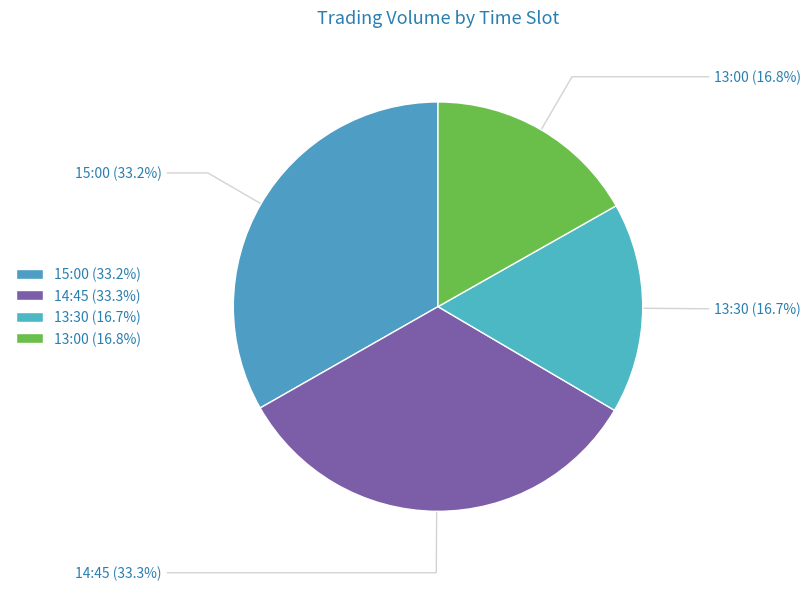

How many slices are in this pie chart?

4